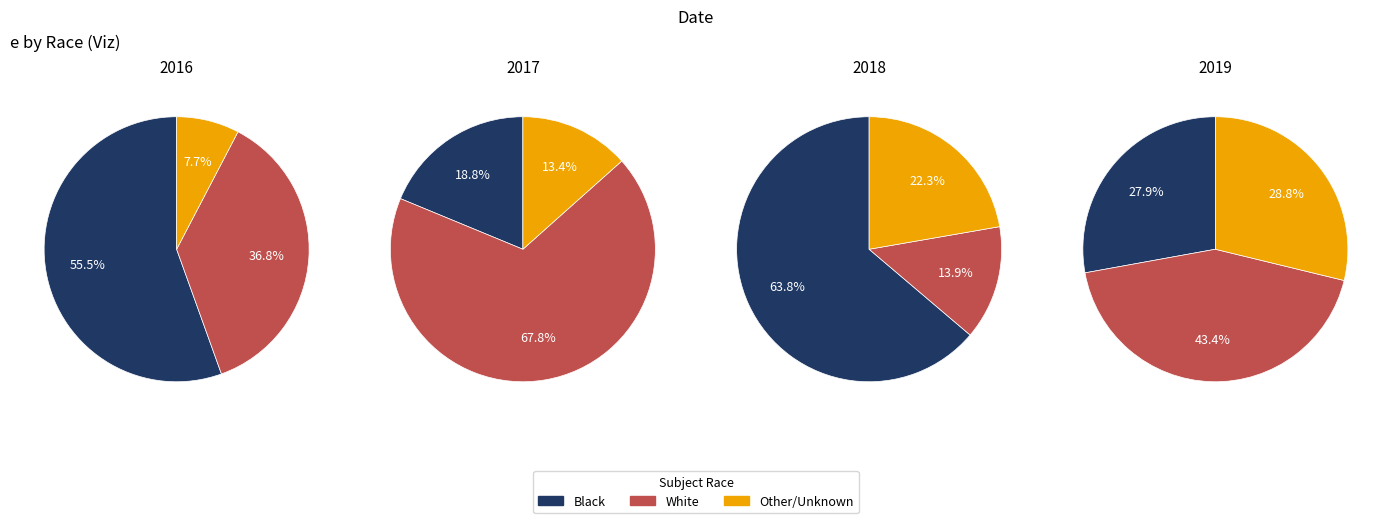

At 0, list the series in order from smallest to largest.

Other/Unknown, White, Black